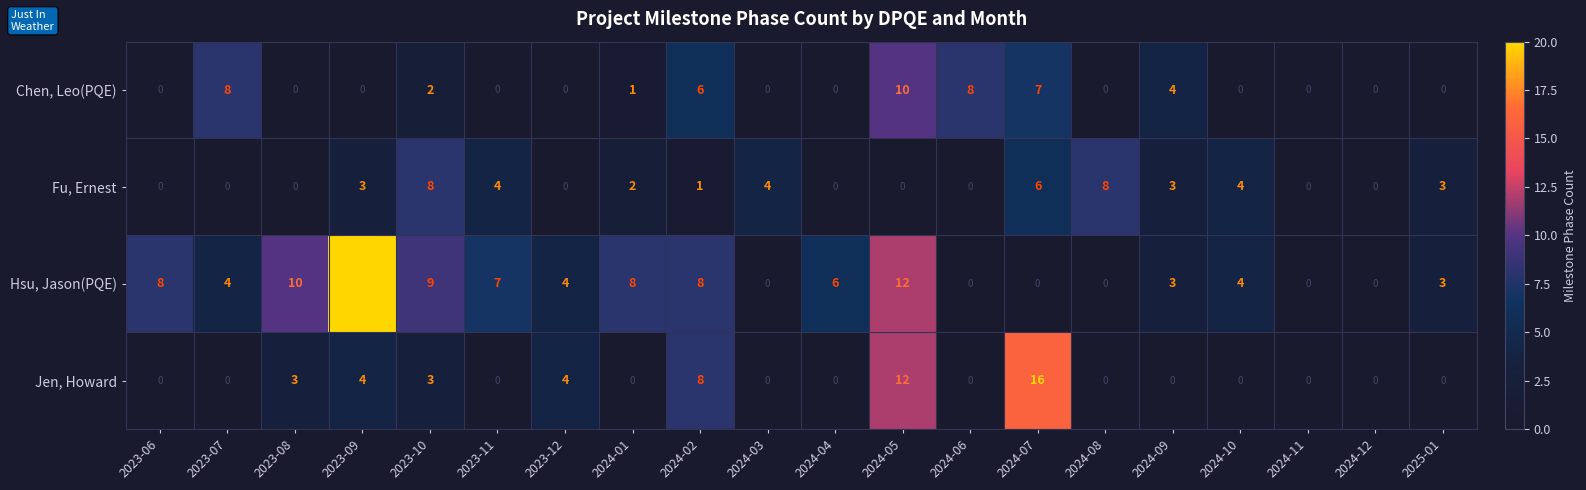

Which category has the highest value across all series?

2023-09